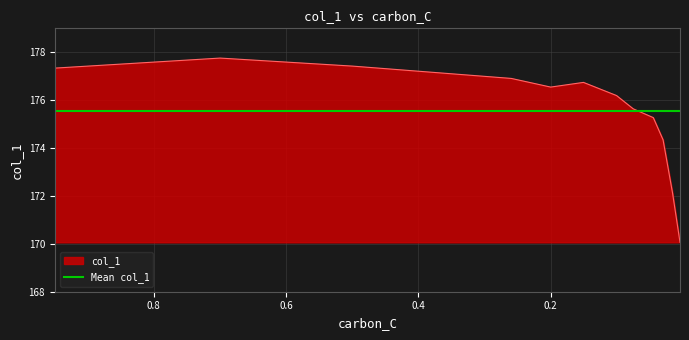

Reading left to right, what are all the values shown in this chart?

177.3	177.8	177.4	176.9	176.5	176.7	176.2	175.6	175.3	174.3	172.1	170.1